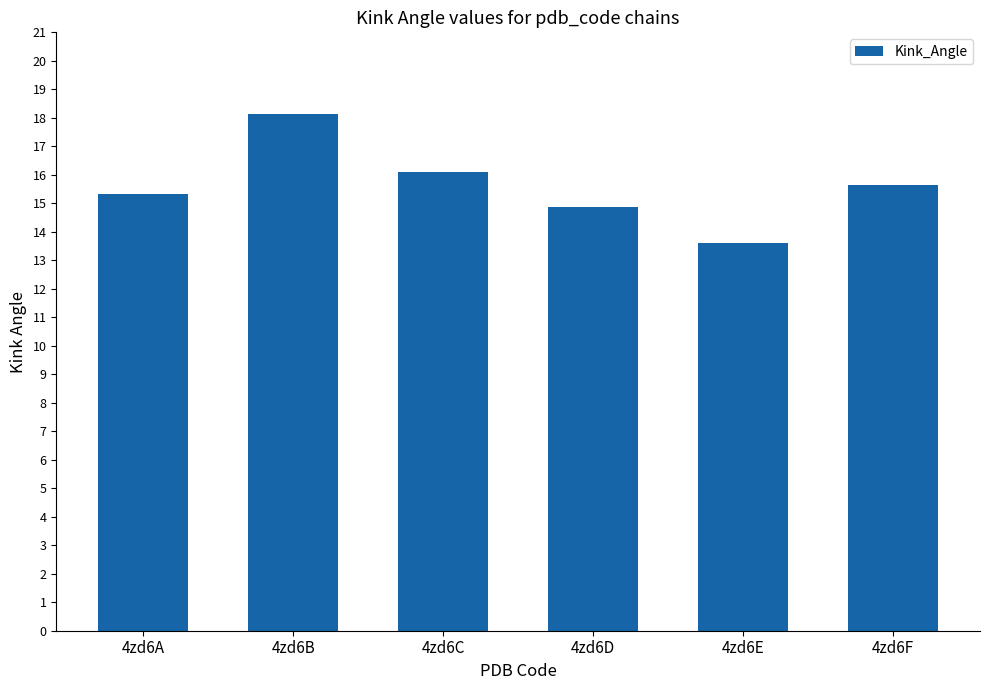

Reading right to left, transcribe all the data shown in this chart.

15.7	13.6	14.9	16.1	18.1	15.3